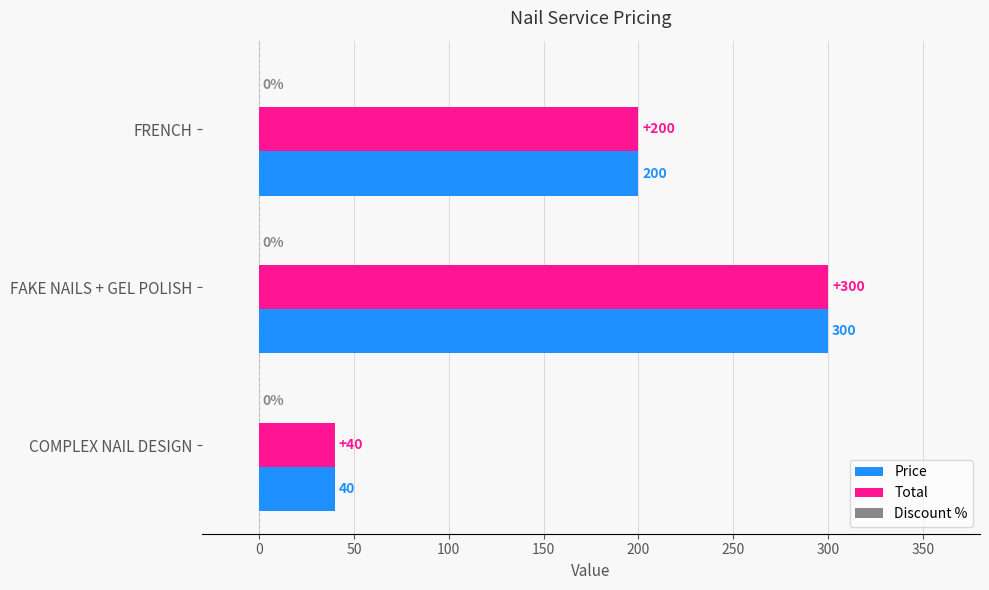

List the labels in order of Price value, largest first.

FAKE NAILS + GEL POLISH, FRENCH, COMPLEX NAIL DESIGN